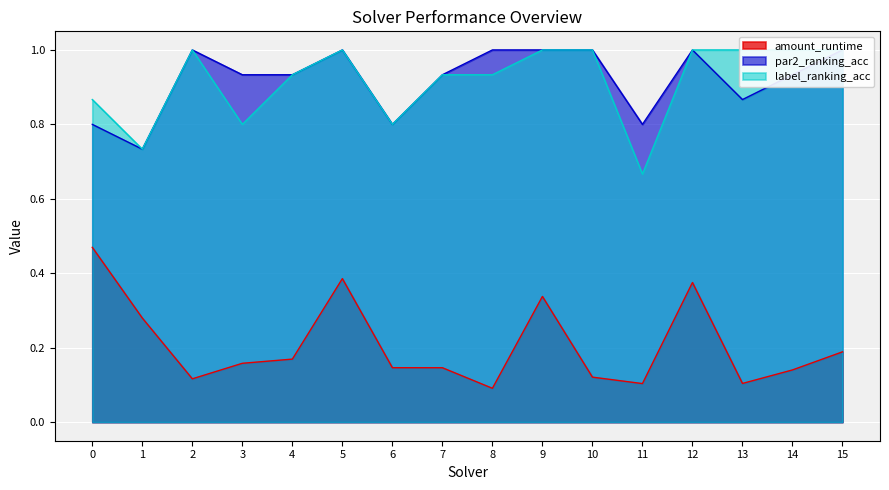

What are all the series names shown in the legend?

amount_runtime, par2_ranking_acc, label_ranking_acc